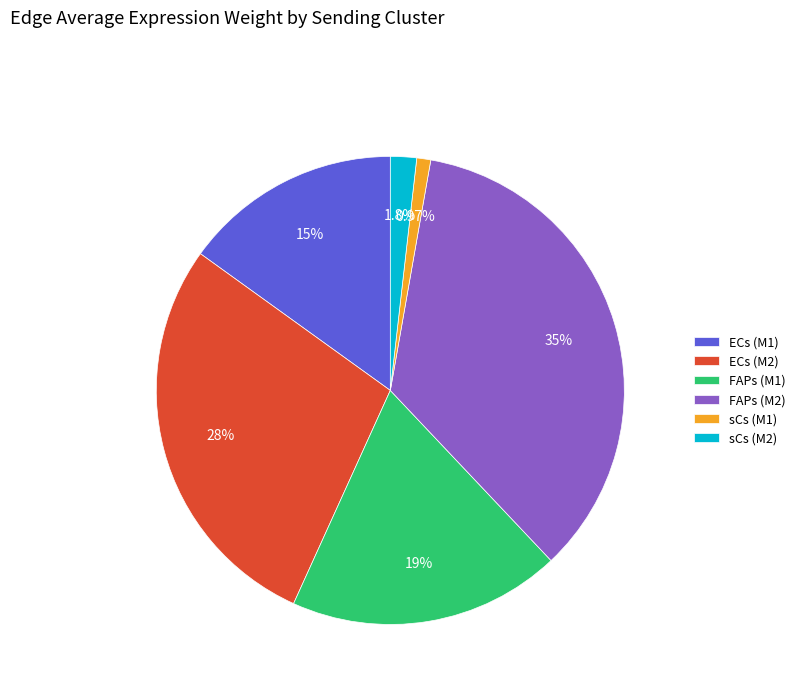

Approximately how many times larger is the value at ECs (M1) compared to FAPs (M1)?

0.8